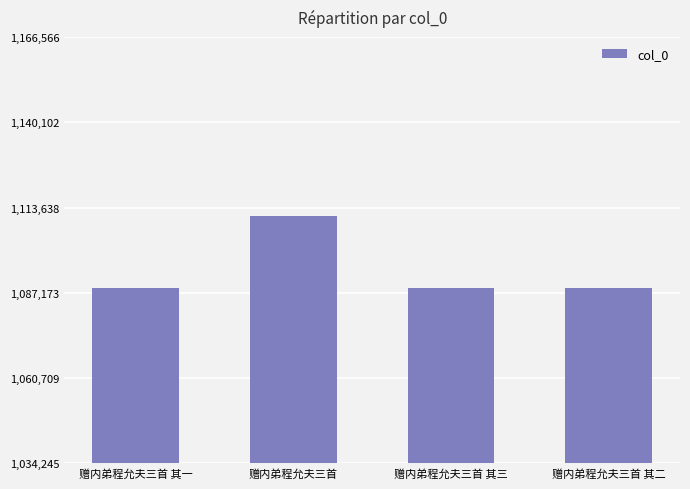

Which has a higher value, 赠内弟程允夫三首 其二 or 赠内弟程允夫三首?

赠内弟程允夫三首